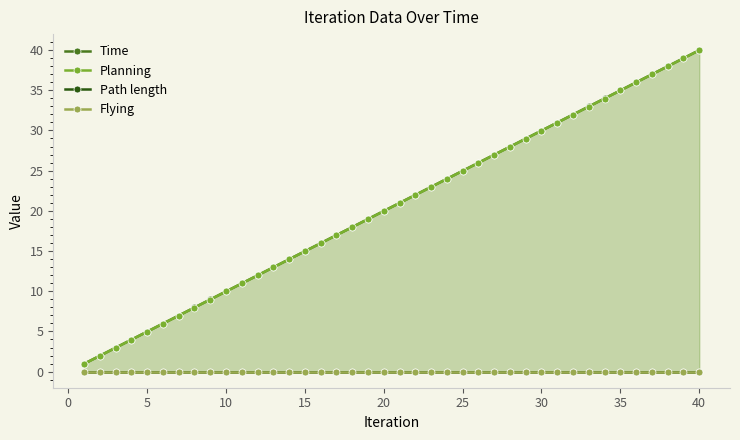

List the series in order of their peak value, lowest first.

Path length, Flying, Planning, Time